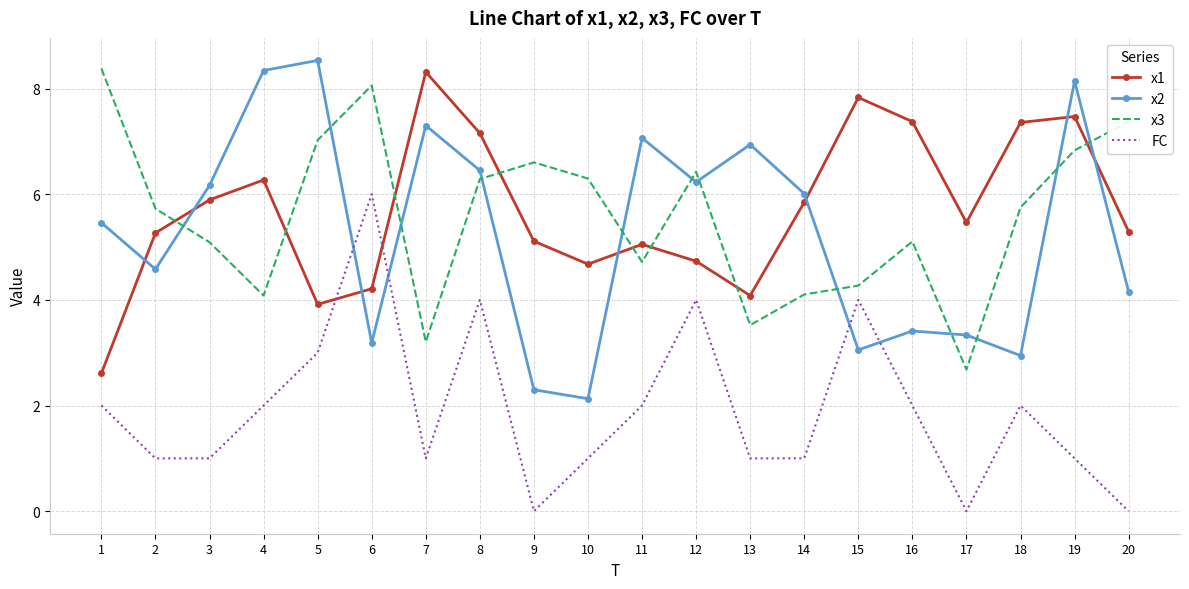

Reading left to right, transcribe all the data shown in this chart.

x1: 2.6	5.3	5.9	6.3	3.9	4.2	8.3	7.2	5.1	4.7	5.1	4.7	4.1	5.8	7.8	7.4	5.5	7.4	7.5	5.3
x2: 5.5	4.6	6.2	8.3	8.5	3.2	7.3	6.4	2.3	2.1	7.1	6.2	6.9	6.0	3.1	3.4	3.3	2.9	8.1	4.2
x3: 8.4	5.7	5.1	4.1	7.0	8.1	3.2	6.3	6.6	6.3	4.7	6.4	3.5	4.1	4.3	5.1	2.7	5.7	6.8	7.4
FC: 2.0	1.0	1.0	2.0	3.0	6.0	1.0	4.0	0.0	1.0	2.0	4.0	1.0	1.0	4.0	2.0	0.0	2.0	1.0	0.0